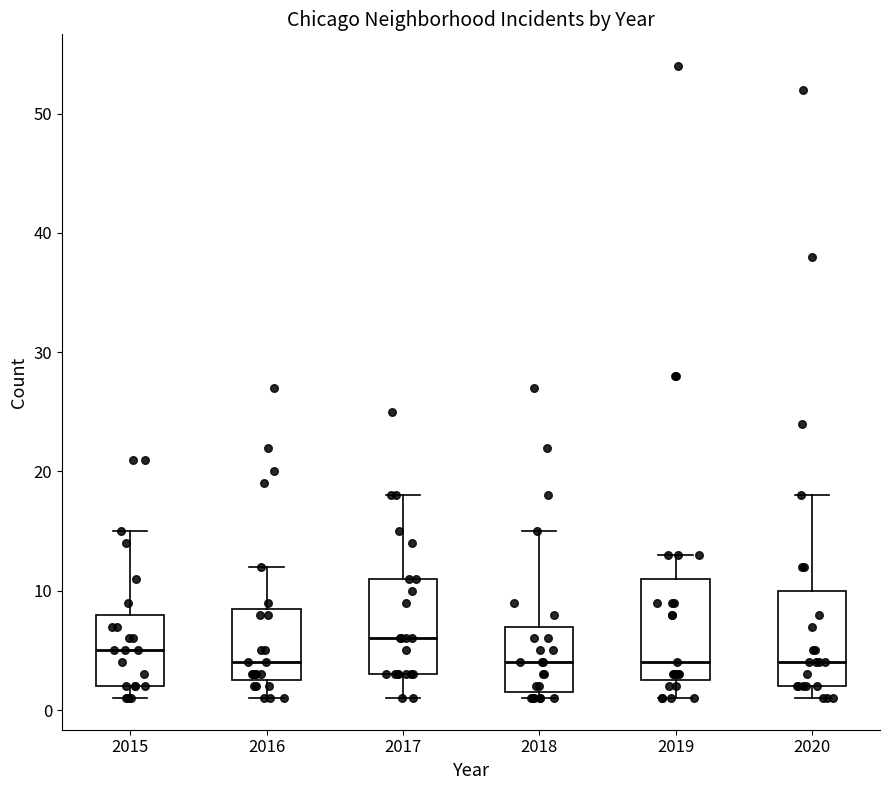

Reading left to right, transcribe this box plot: for each box, give where its median line is, the range the box spans, and where its two whiskers end, as read against the y-axis. The values are not printed on the chart, so give them approximately, as read against the axis.

2015: median 5, box 2 to 8, whiskers 1 to 15
2016: median 4, box 3 to 9, whiskers 1 to 12
2017: median 6, box 3 to 11, whiskers 1 to 18
2018: median 4, box 2 to 7, whiskers 1 to 15
2019: median 4, box 3 to 11, whiskers 1 to 13
2020: median 4, box 2 to 10, whiskers 1 to 18